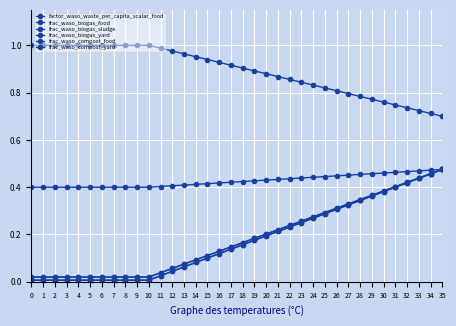

True or false: frac_waso_biogas_yard and frac_waso_compost_food intersect in this chart.

False